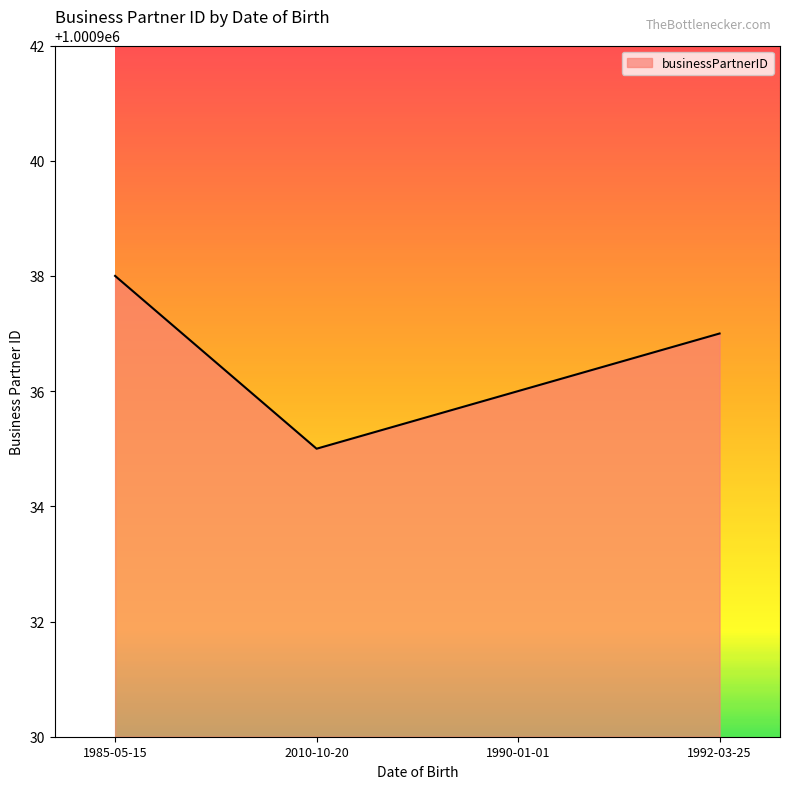

What is the sum of the values at 1985-05-15 and 1992-03-25?

2001875